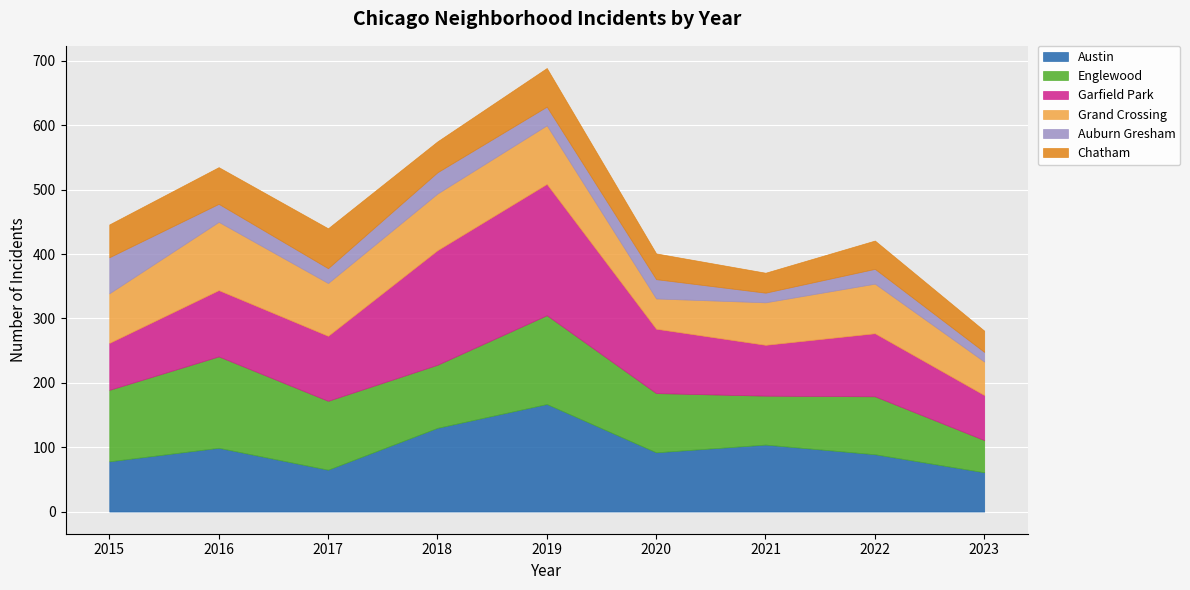

At which category does Grand Crossing reach its first local peak?

2016